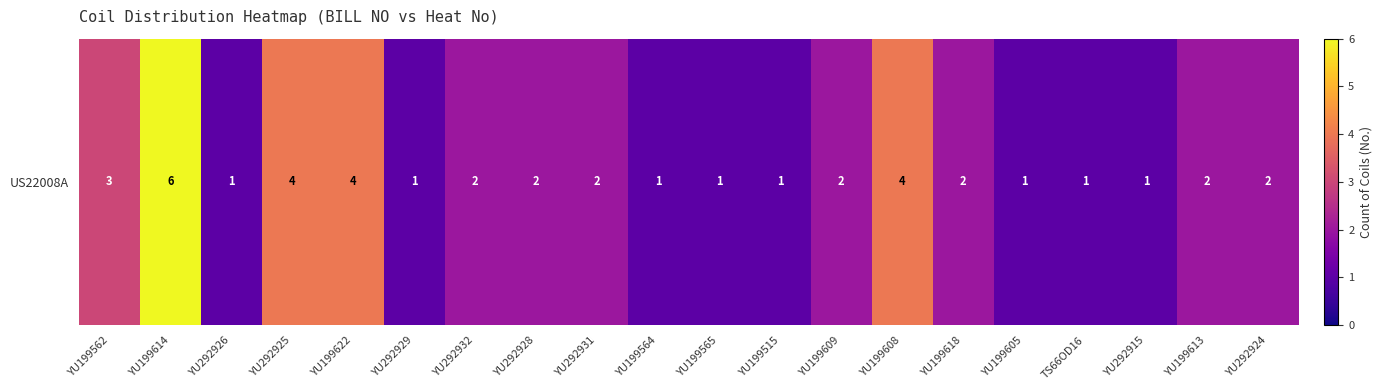

True or false: the data shows 1 at YU292915.

False